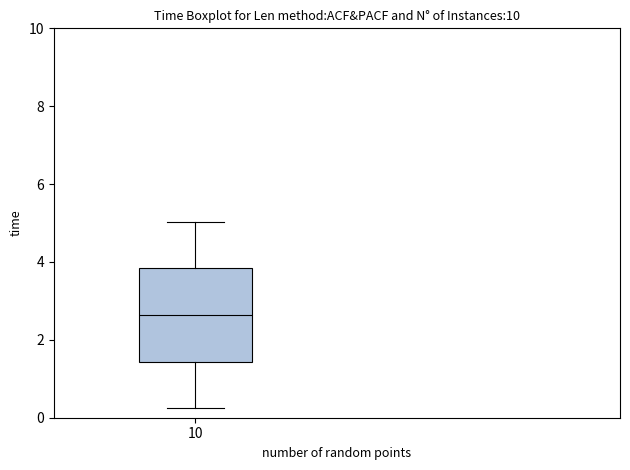

Read this box plot against the y-axis: the position of the median line, the range covered by the box, and the ends of both whiskers. The values are not printed on the chart, so give them approximately, as read against the axis.

median 2.6, box 1.4 to 3.8, whiskers 0.2 to 5.0